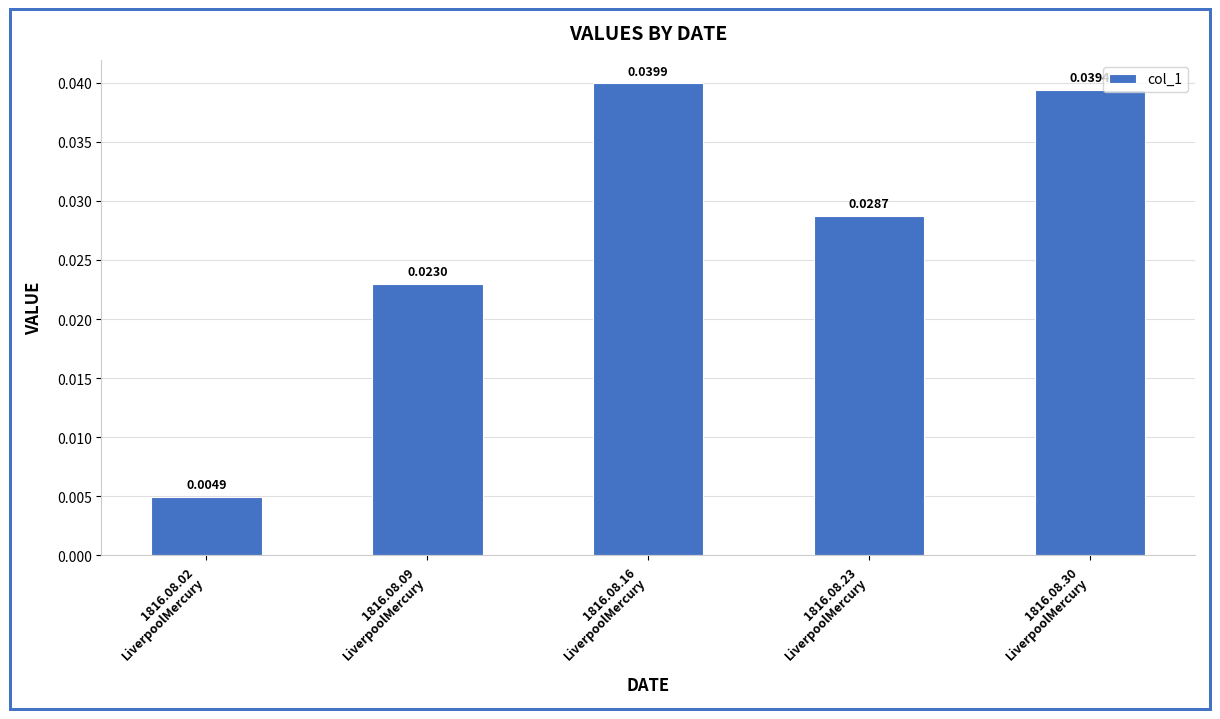

Does the chart contain any negative values?

No